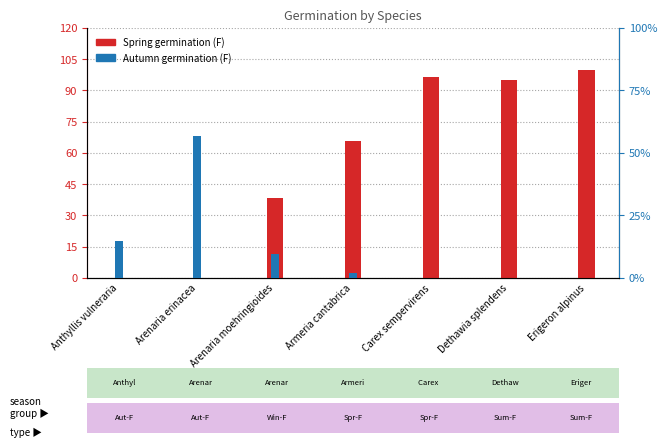

What is the difference between the maximum and minimum values in the Autumn germination (F) series?

22.7